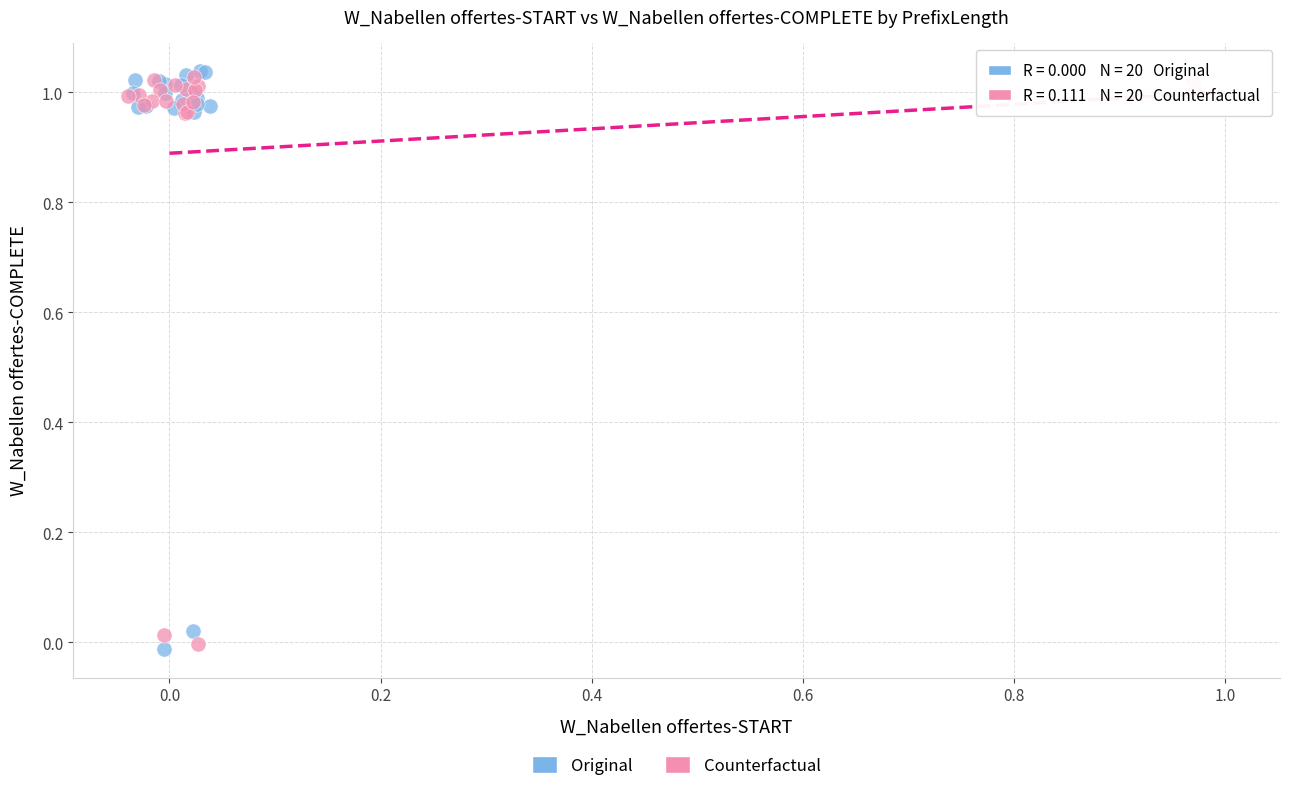

Which series has the widest spread of Y values?

Original